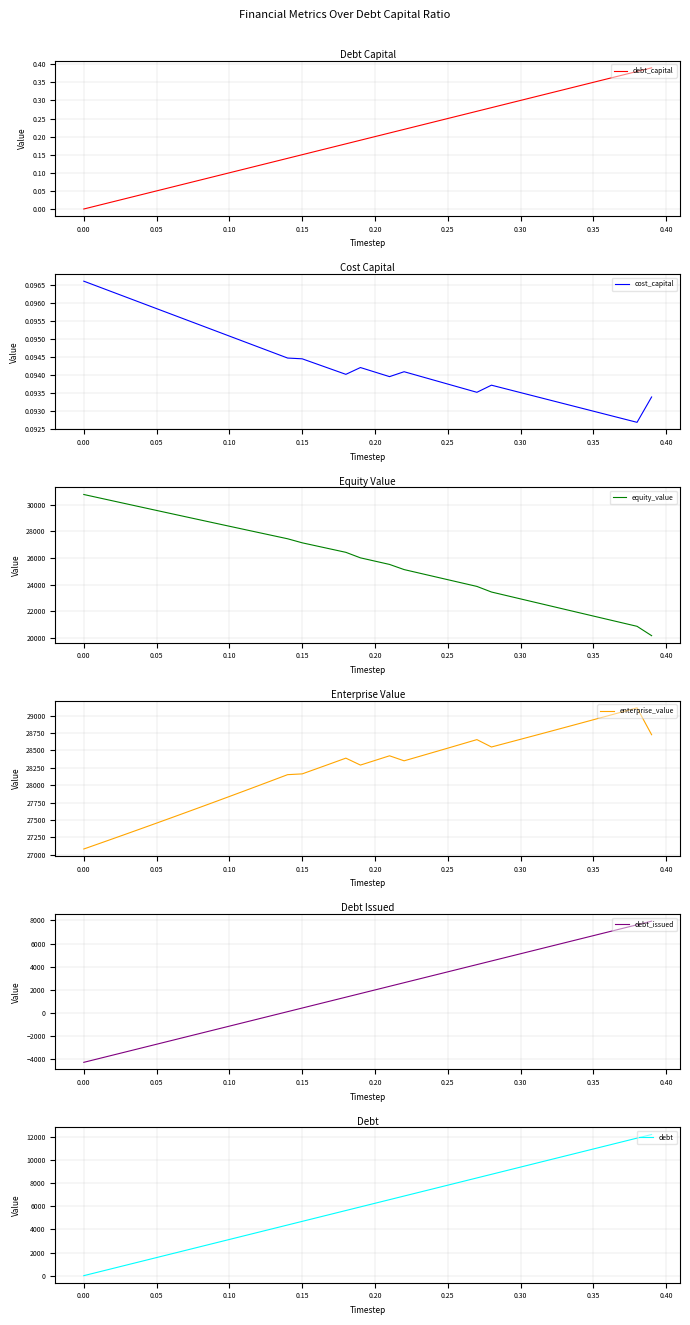

What is the highest value of the debt series?

12228.3